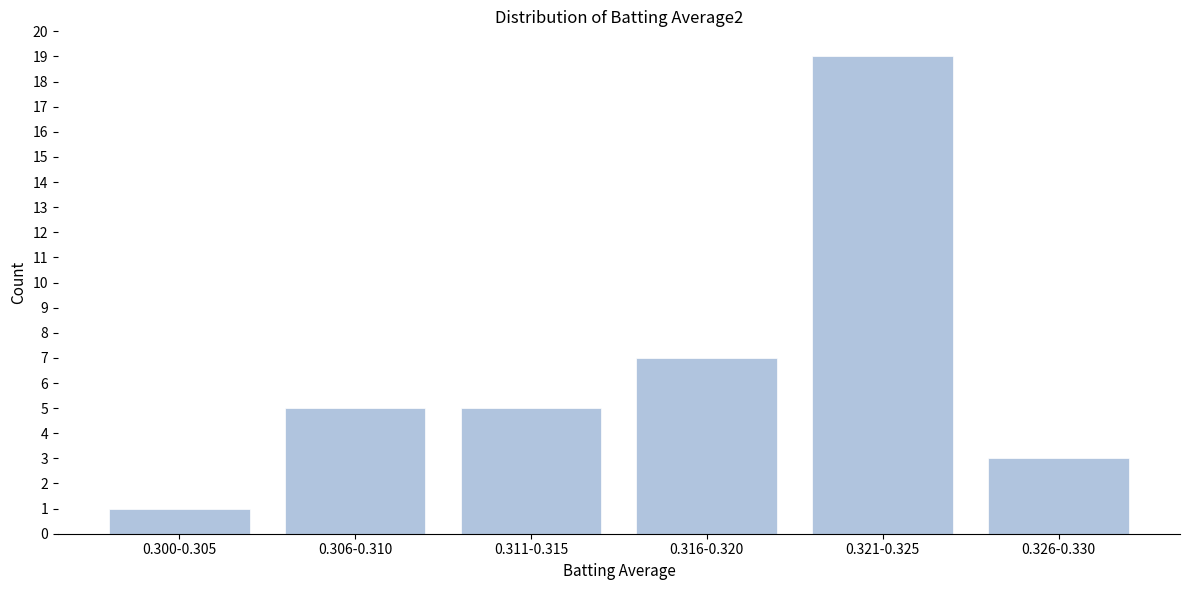

Reading left to right, list all the values displayed in this chart.

0.300-0.305=1	0.306-0.310=5	0.311-0.315=5	0.316-0.320=7	0.321-0.325=19	0.326-0.330=3